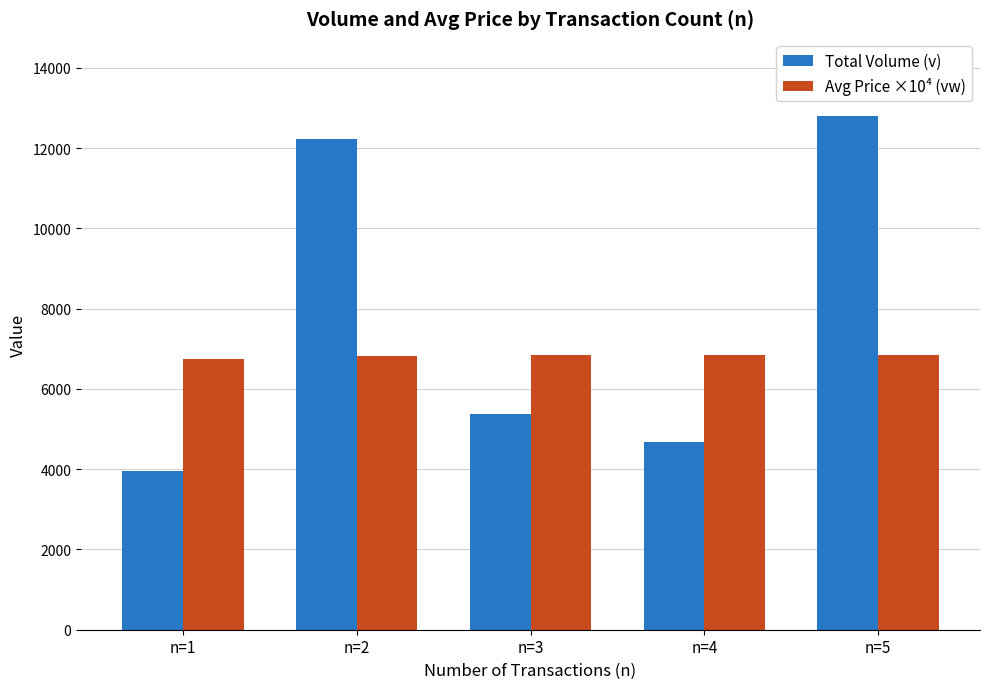

The value of Avg Price ×10⁴ (vw) at n=2 is 9754.5. True or false?

False